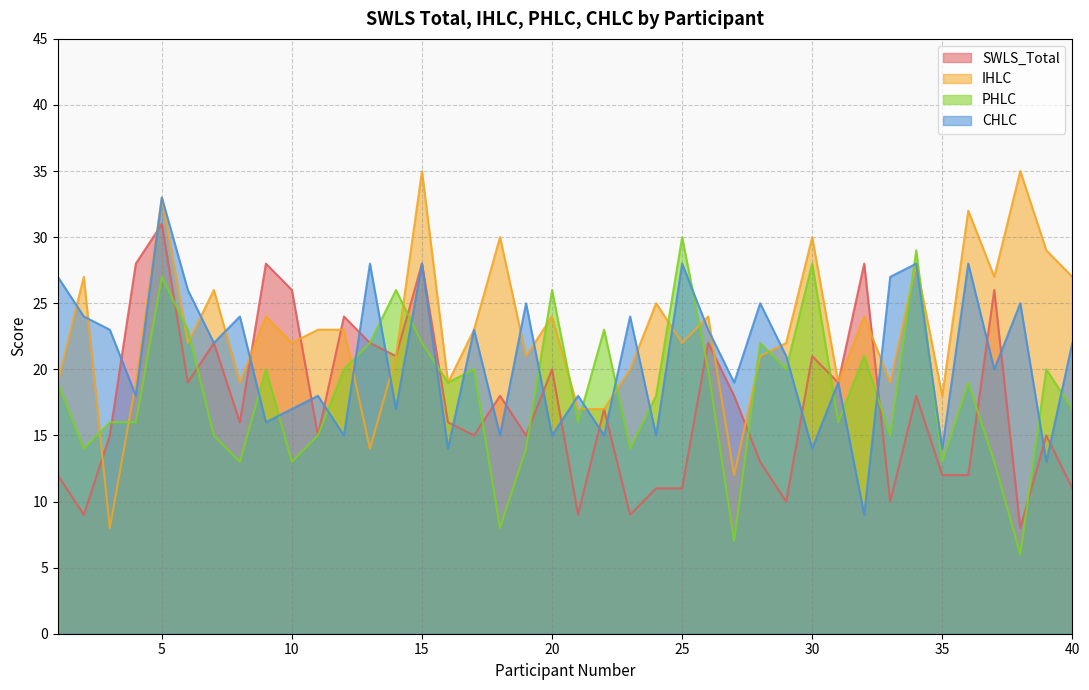

True or false: CHLC has a value of 17 at 14.

True